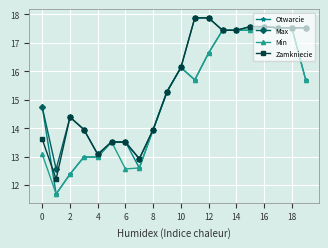

What is the average value of the Zamkniecie series?

15.5